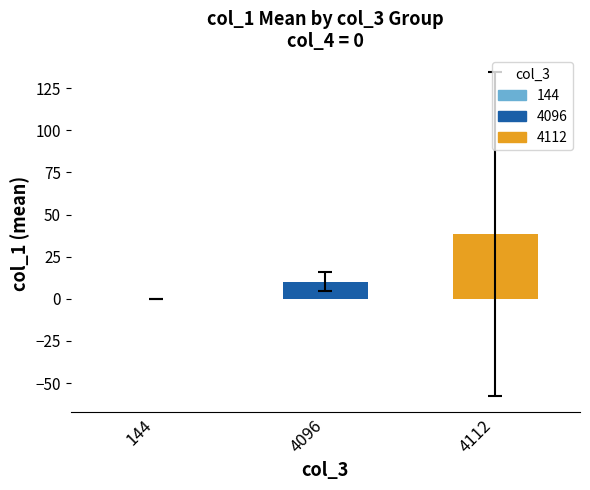

Is it true that the value at 144 is -12.3?

False